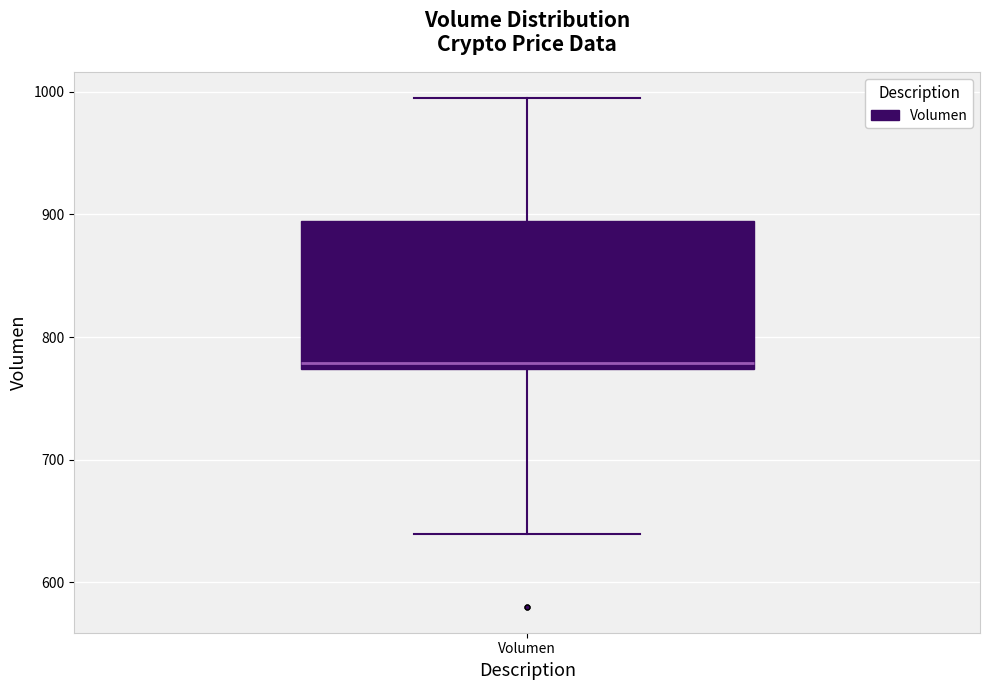

Where does the lower whisker of the box for Volumen end on the y-axis? The values are not printed on the chart, so give them approximately, as read against the axis.

640